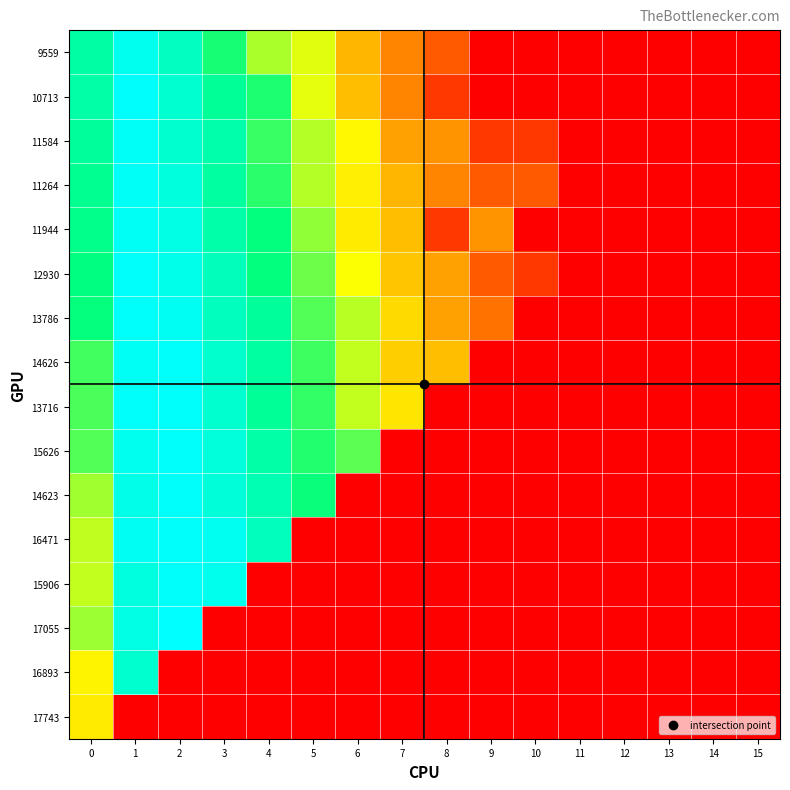

How many series are shown in this chart?

16